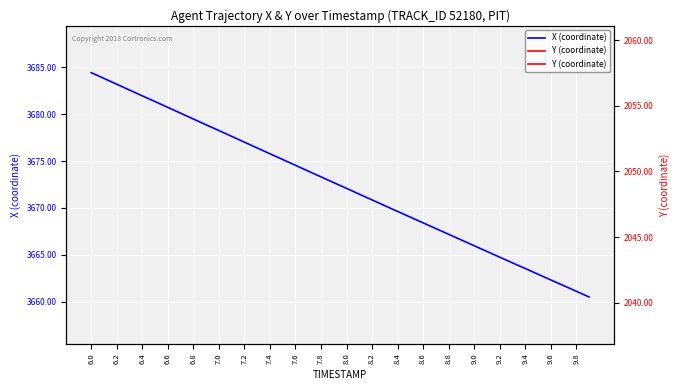

How many lines are shown in the chart?

2